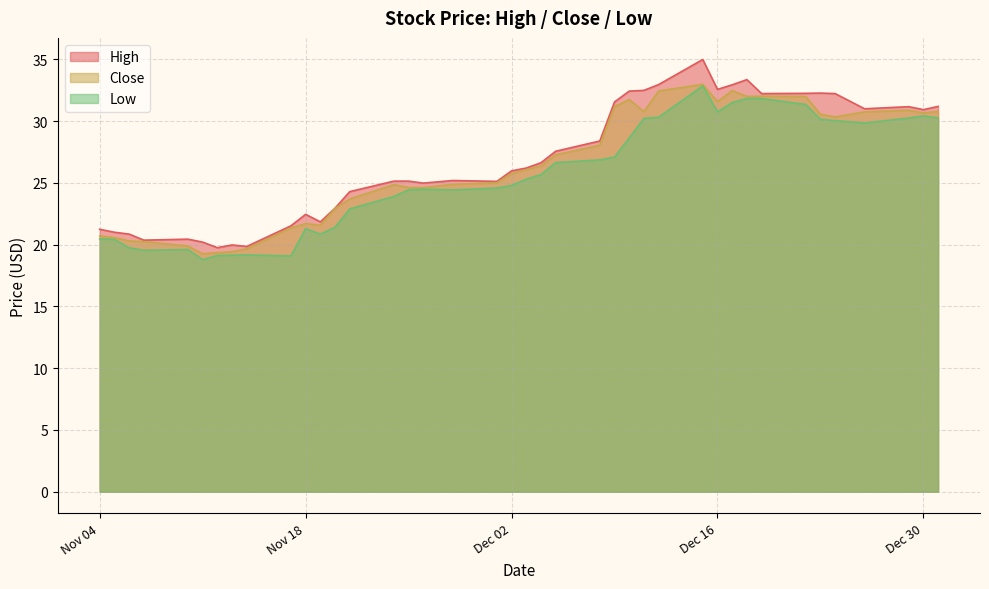

What is the difference between the maximum and minimum values in the Low series?

14.1